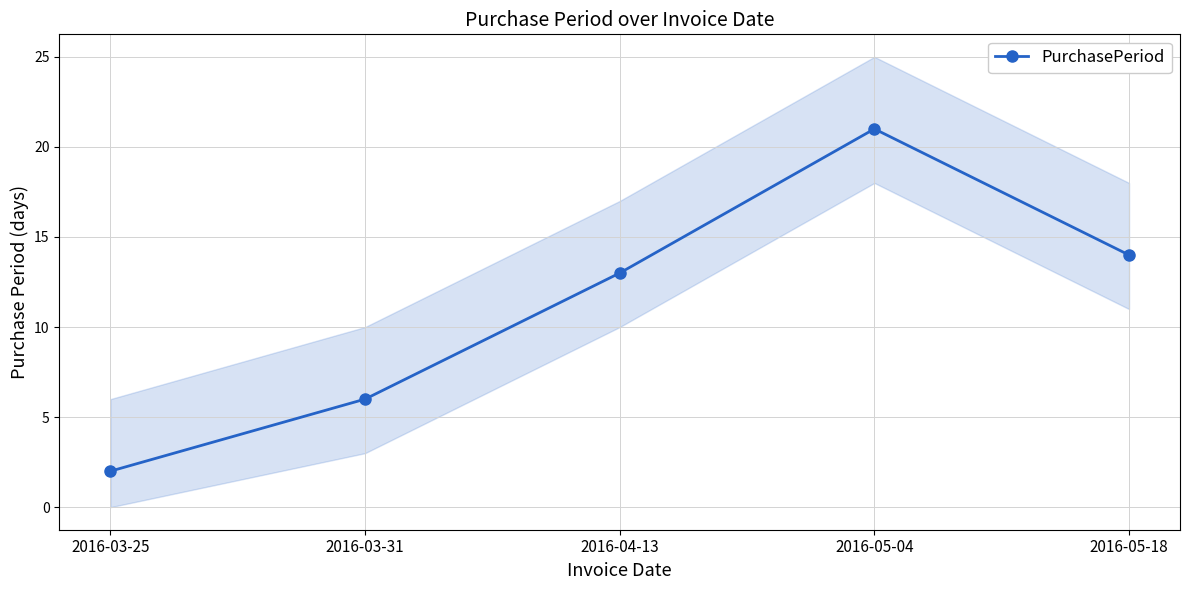

What value does the data have at 2016-03-25?

2